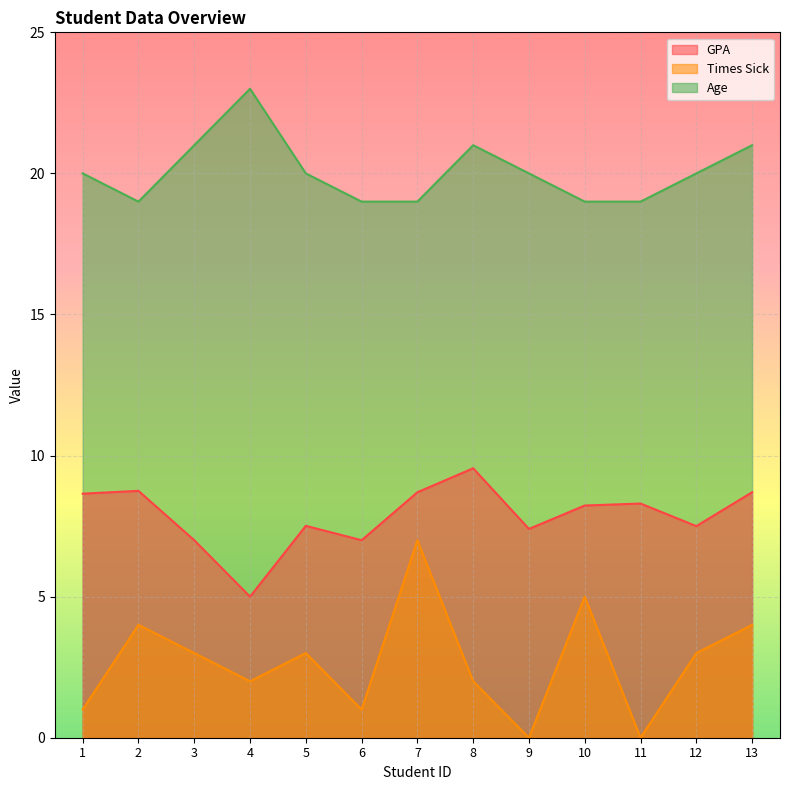

Reading left to right, what are all the values shown in this chart?

GPA: 8.7	8.8	7.0	5.0	7.5	7.0	8.7	9.6	7.4	8.2	8.3	7.5	8.7
Times Sick: 1.0	4.0	3.0	2.0	3.0	1.0	7.0	2.0	0.0	5.0	0.0	3.0	4.0
Age: 20.0	19.0	21.0	23.0	20.0	19.0	19.0	21.0	20.0	19.0	19.0	20.0	21.0